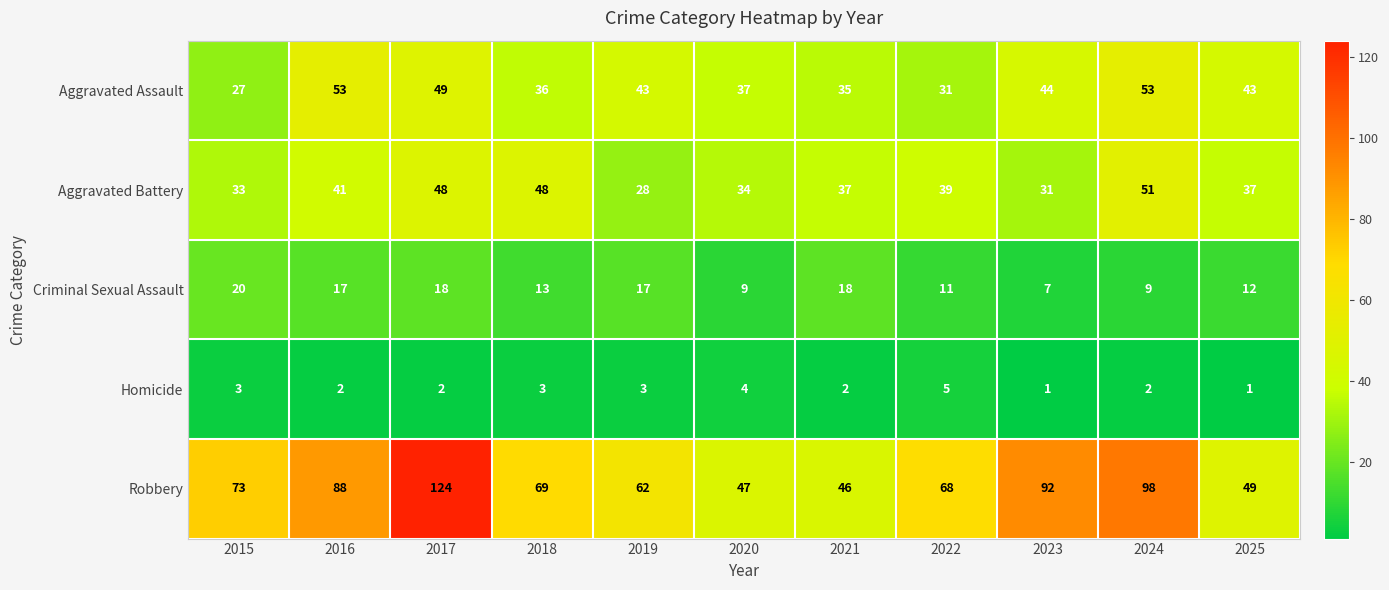

What is the minimum value shown in the chart?

1